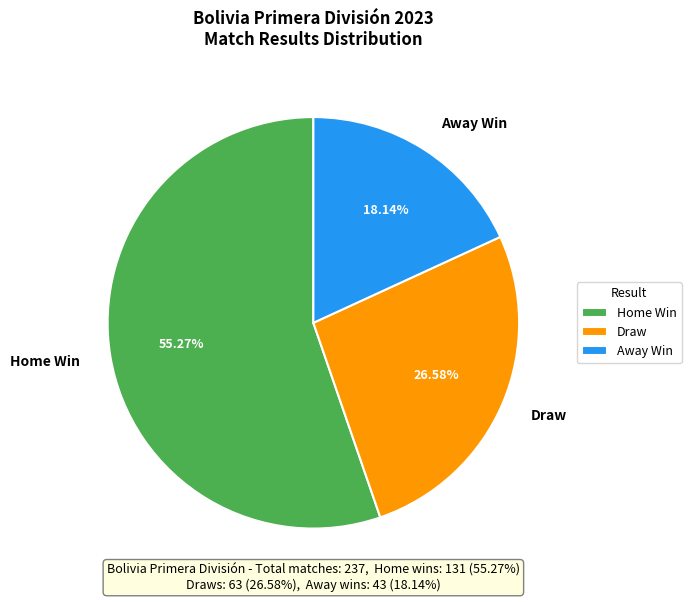

How many segments does this pie chart have?

3